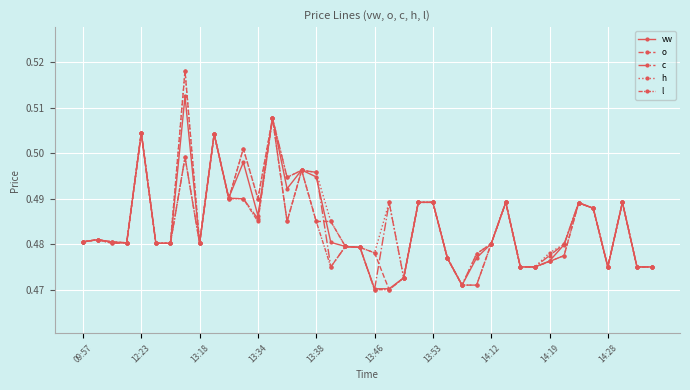

Which series ends up on top after the final intersection of c and o?

c